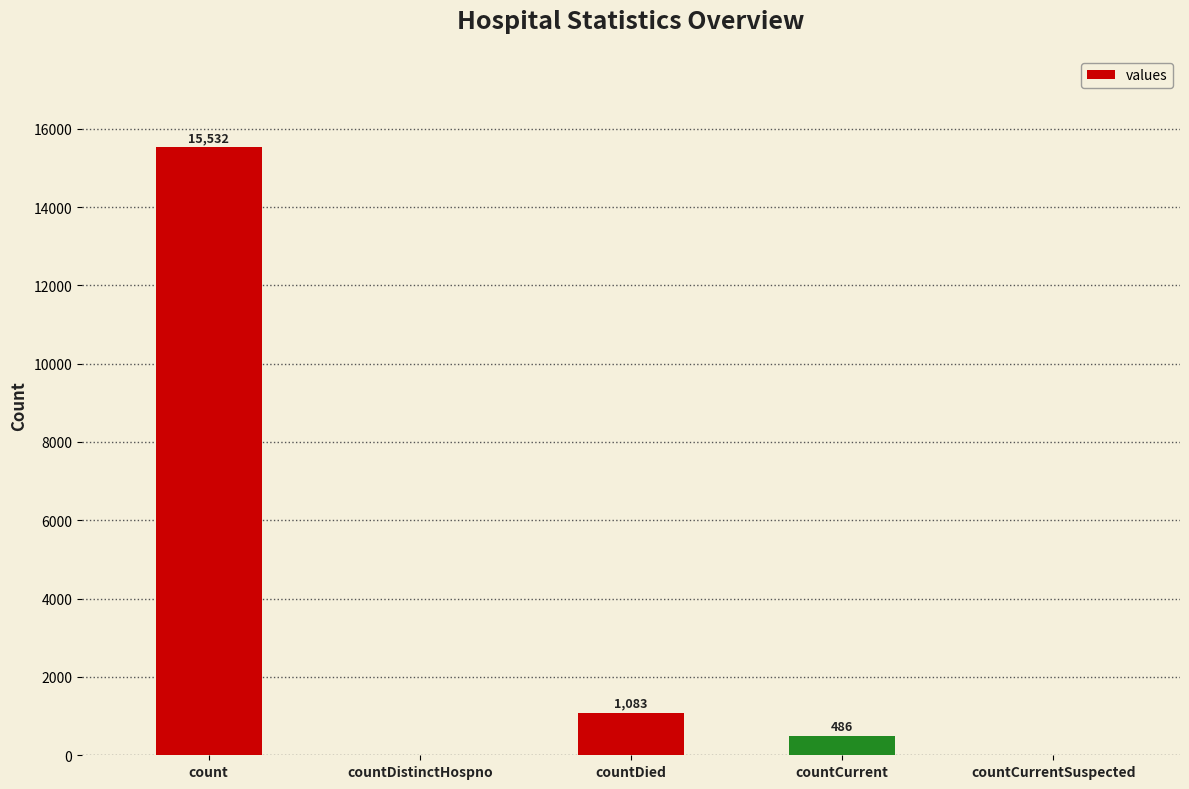

True or false: the data shows 1083 at countDied.

True